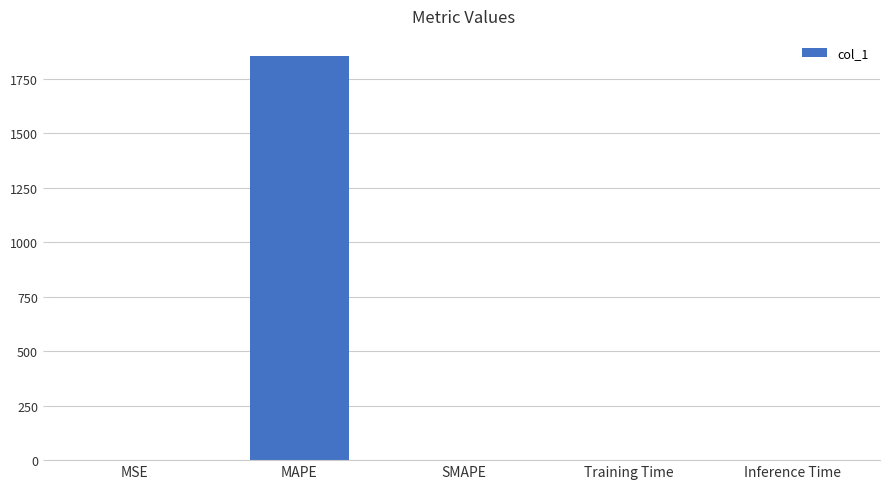

Read the value at MAPE.

1854.4